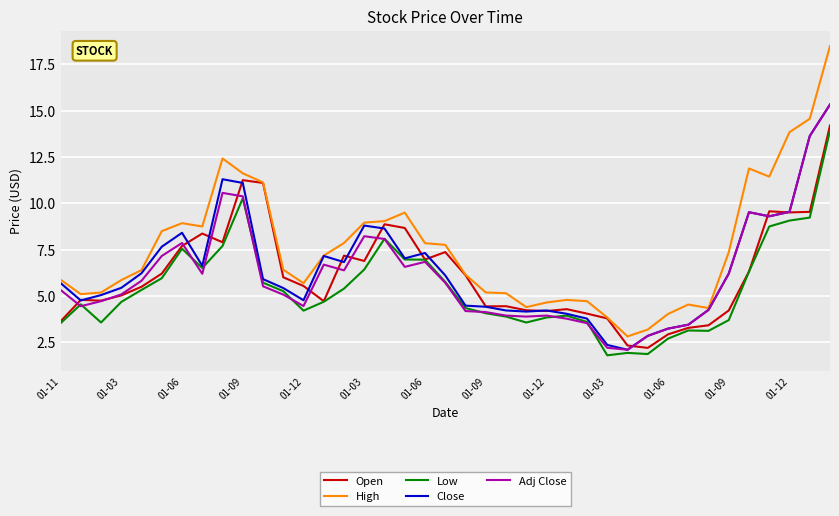

Which series has the largest range (max minus min)?

High